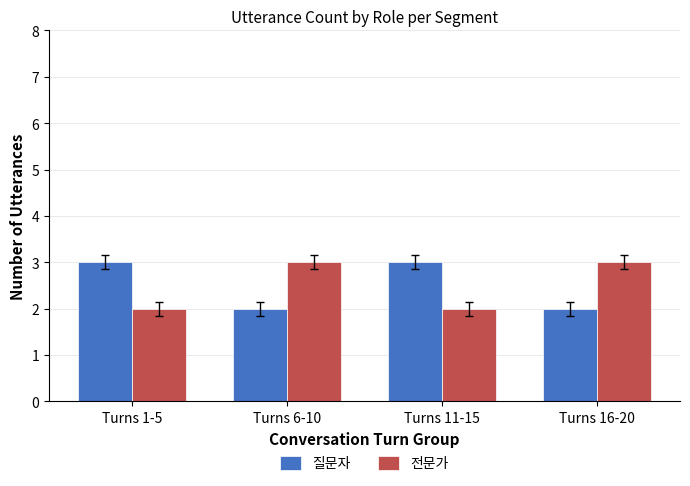

Reading left to right, list all the values displayed in this chart.

질문자: Turns 1-5=3	Turns 6-10=2	Turns 11-15=3	Turns 16-20=2
전문가: Turns 1-5=2	Turns 6-10=3	Turns 11-15=2	Turns 16-20=3